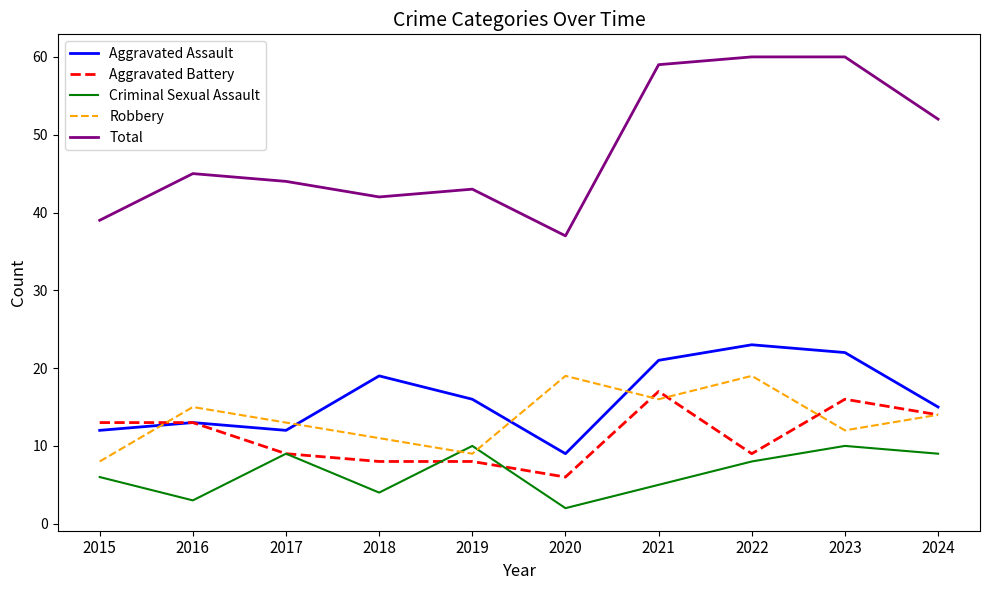

True or false: Robbery and Total cross at least once.

False